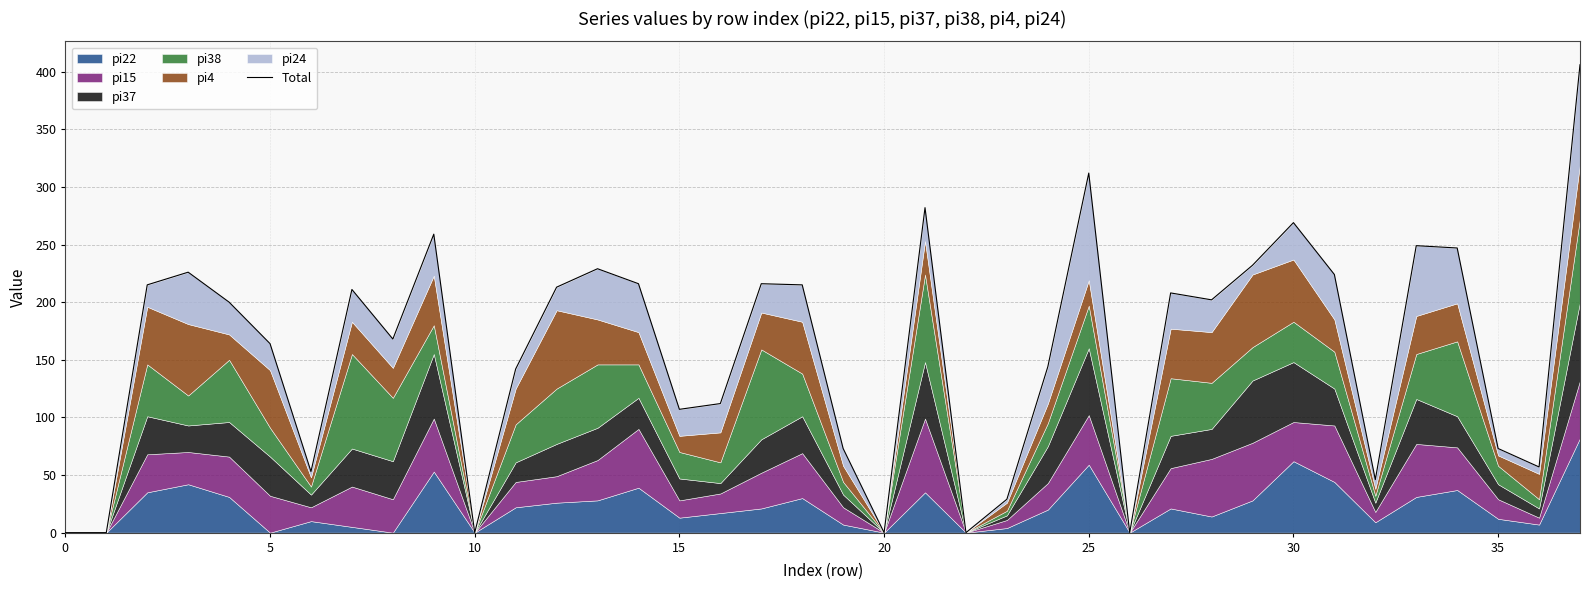

What is the difference between the maximum and minimum values?

406